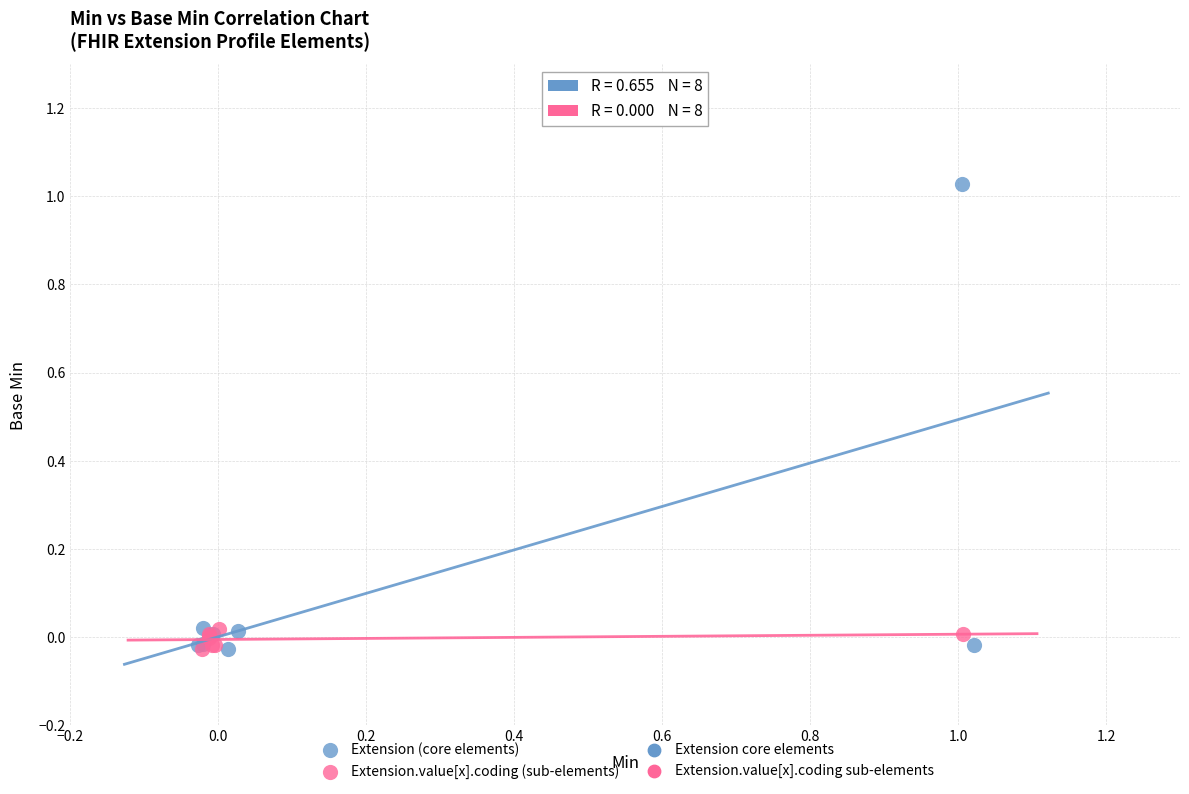

Which series has the widest spread of Y values?

Extension (core elements)